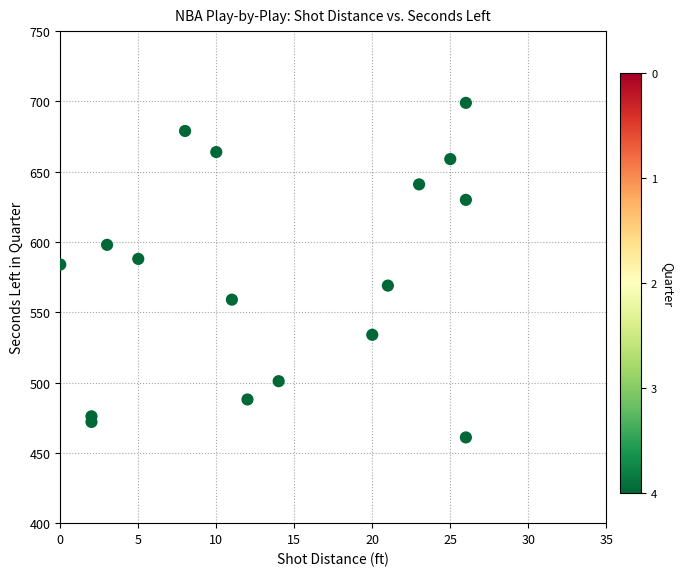

What is the range of X values (max minus min)?

26